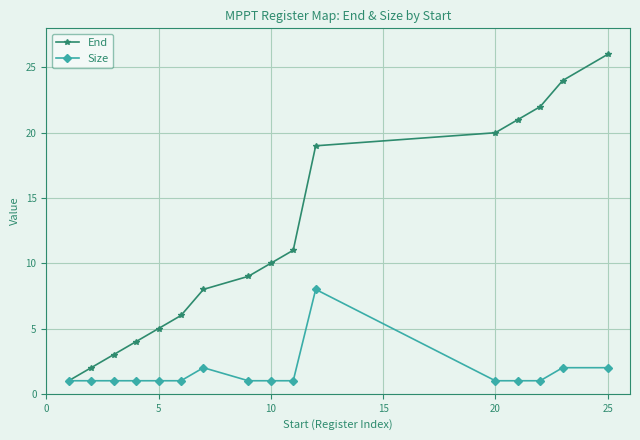

Which series has the widest spread of values?

End